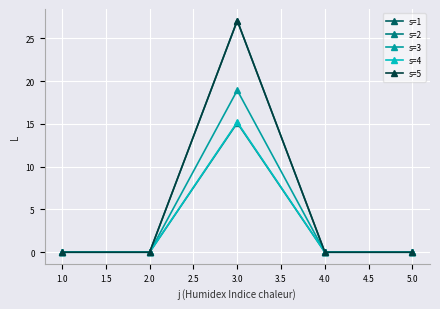

Which series has the largest range (max minus min)?

s=1